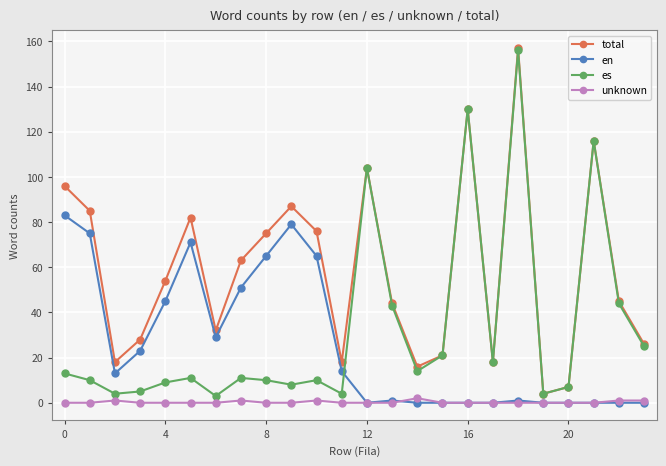

True or false: en has more than 2 points higher than both neighbors.

True